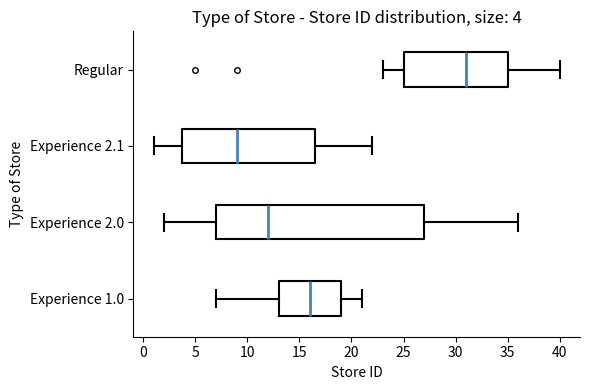

Which box is the widest, from its left edge to its right edge?

Experience 2.0